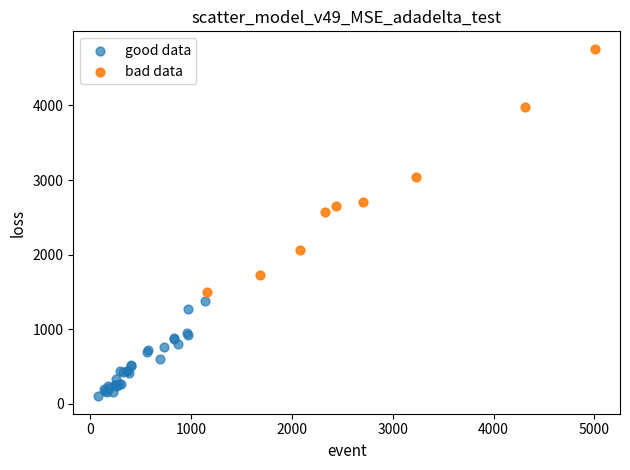

Which series reaches the maximum Y coordinate?

bad data